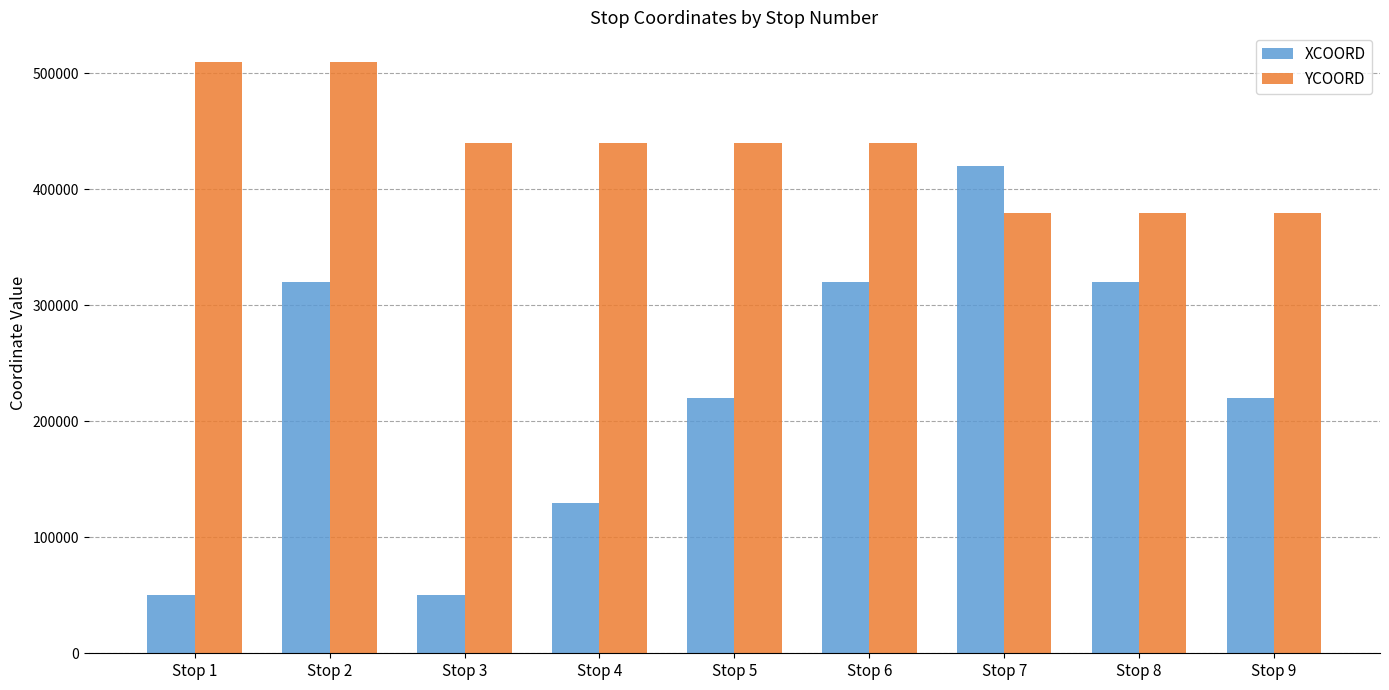

Read the YCOORD value at Stop 3, to the nearest 50.

440000